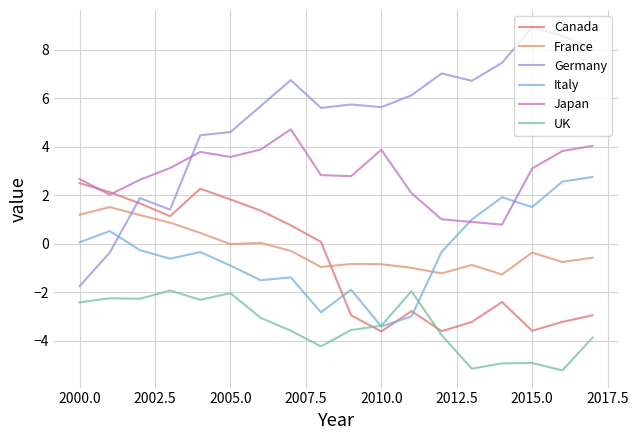

What are all the series names shown in the legend?

Canada, France, Germany, Italy, Japan, UK